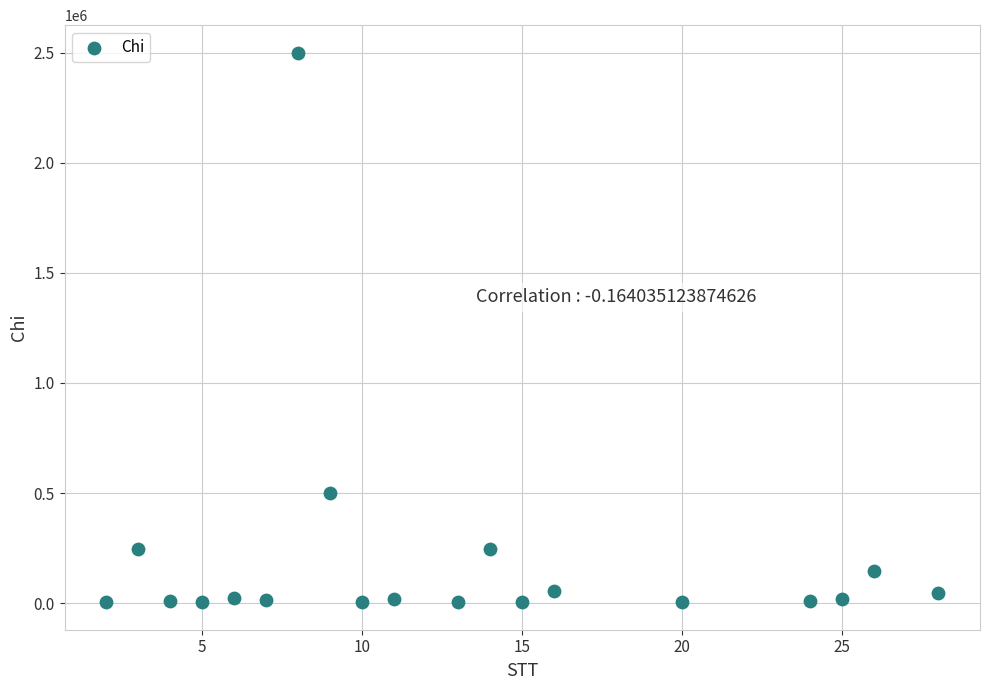

What is the range of X values (max minus min)?

26